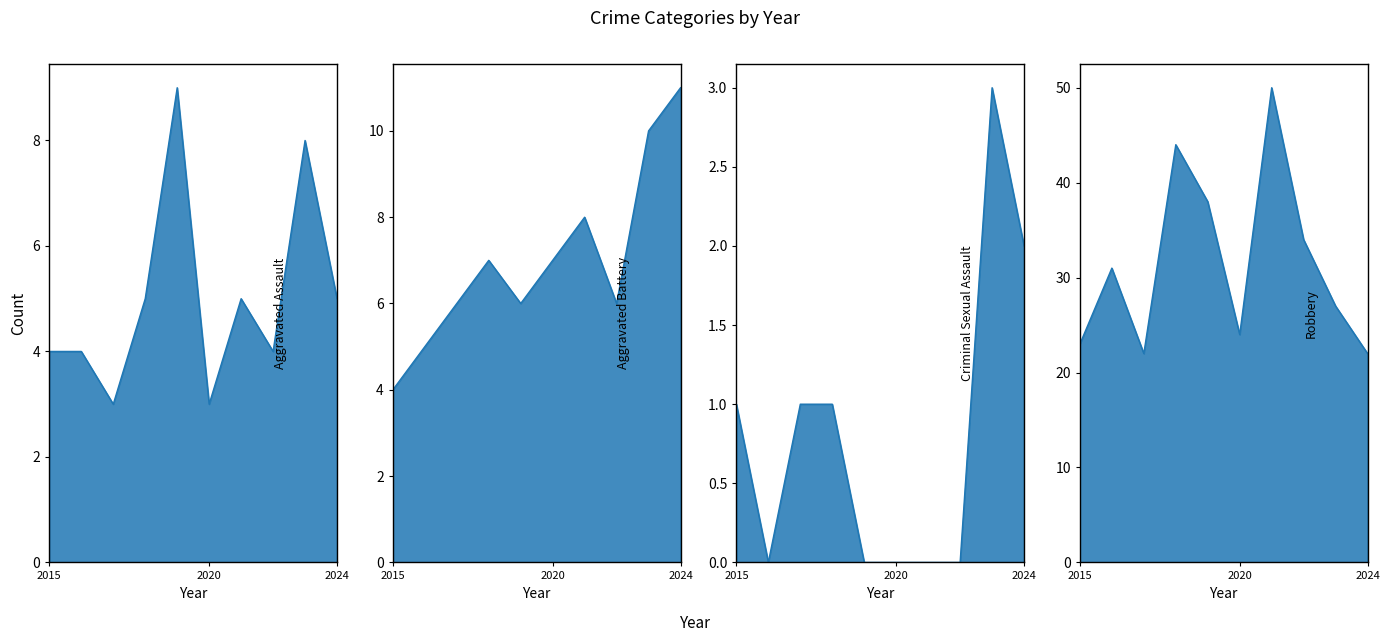

What is the value of the Criminal Sexual Assault point at the 10th from the left?

2